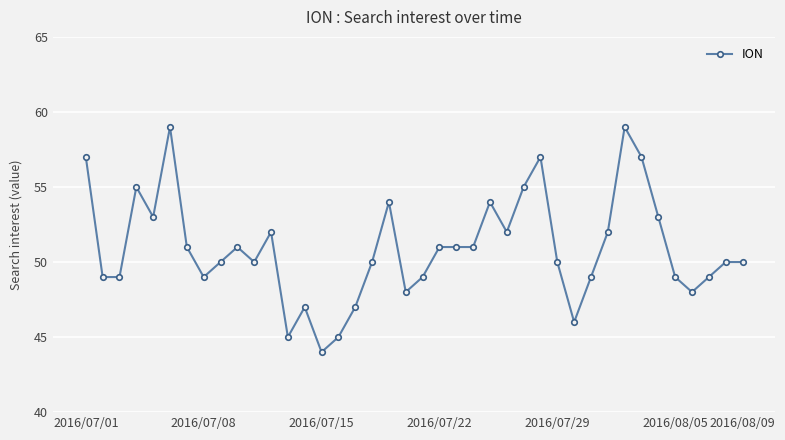

Reading left to right, extract all data points from this chart.

57	49	49	55	53	59	51	49	50	51	50	52	45	47	44	45	47	50	54	48	49	51	51	51	54	52	55	57	50	46	49	52	59	57	53	49	48	49	50	50